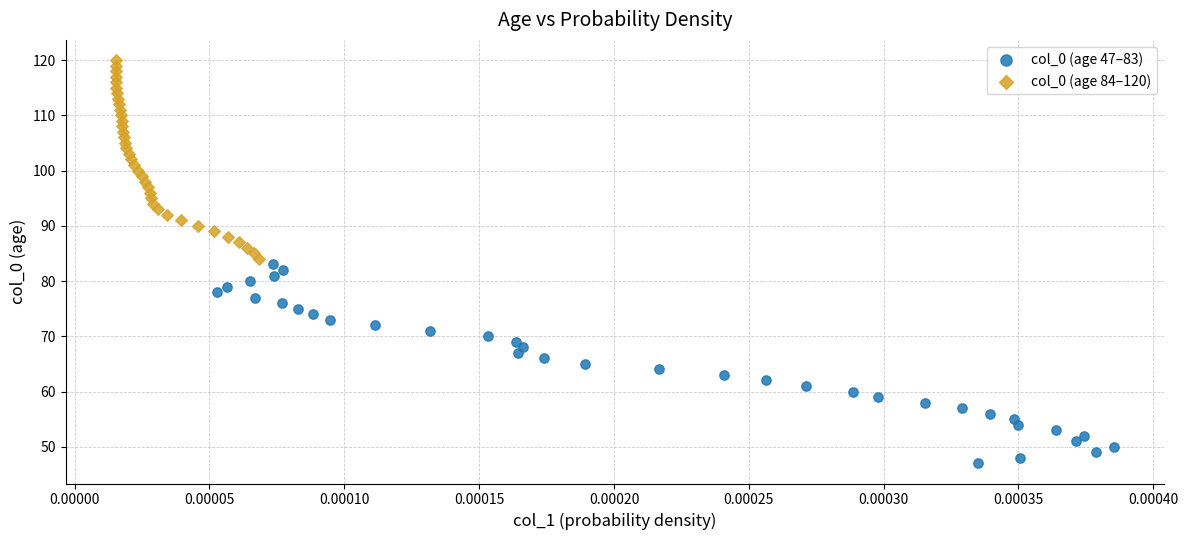

Which series contains the lowest Y value?

col_0 (age 47–83)